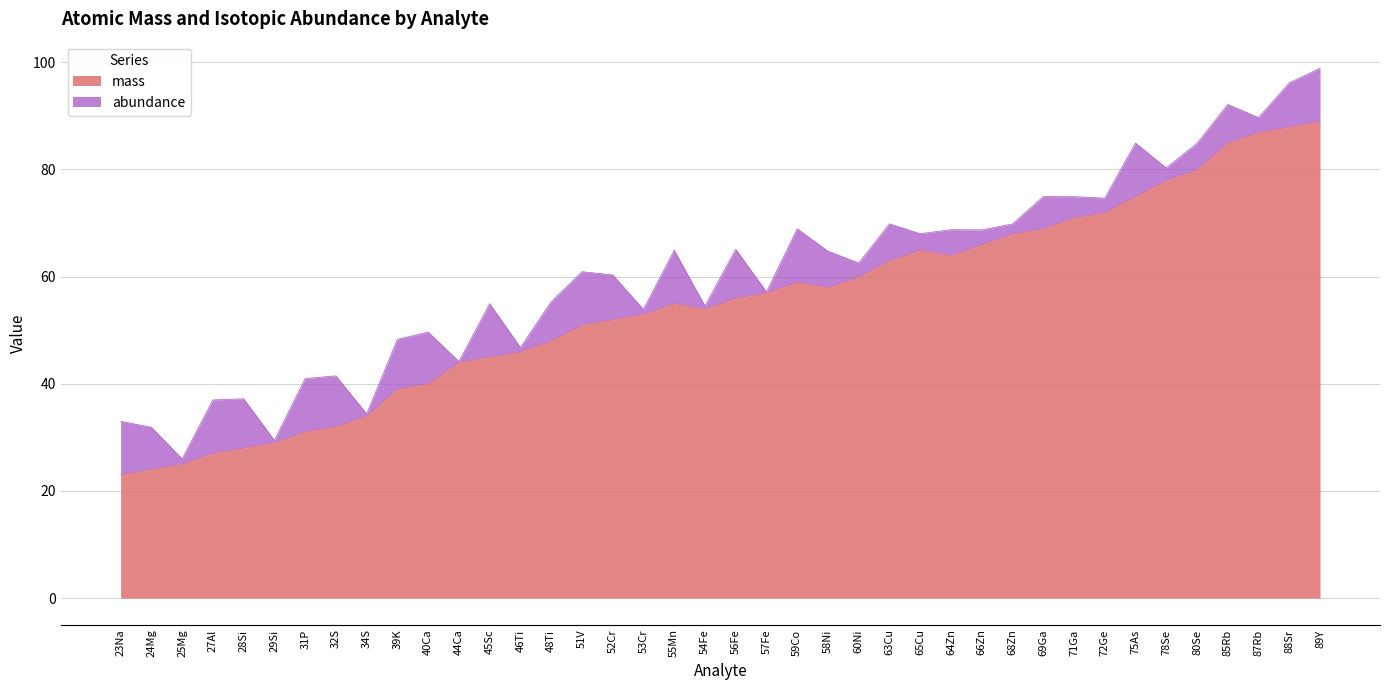

Which label corresponds to the largest value in the chart?

89Y